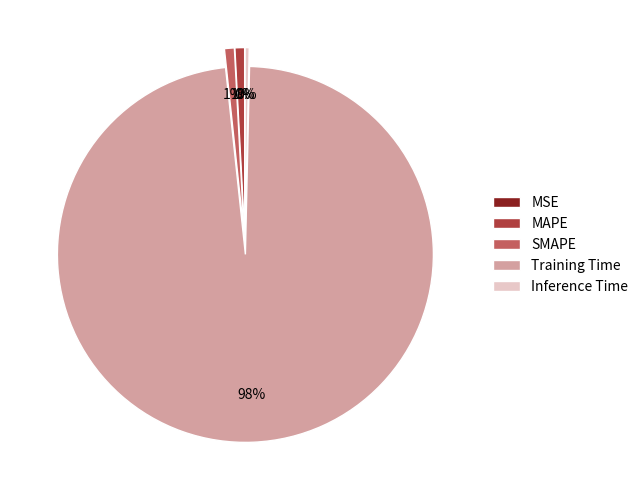

To the nearest percent, what portion does SMAPE represent?

1%